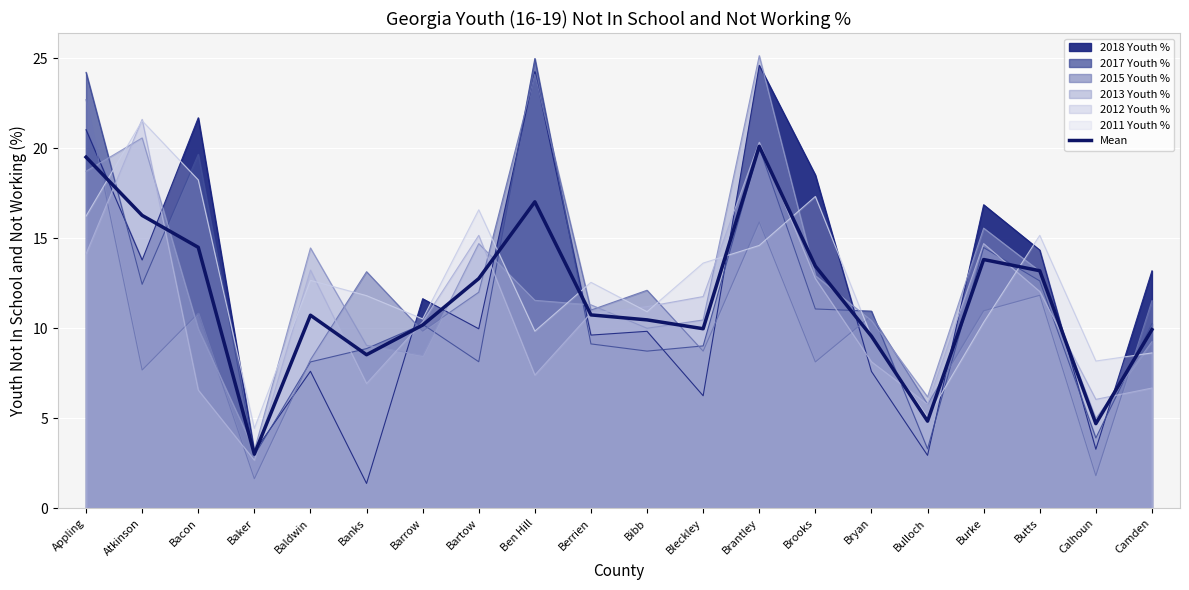

What is the change in value from Banks to Bibb?

+1.9